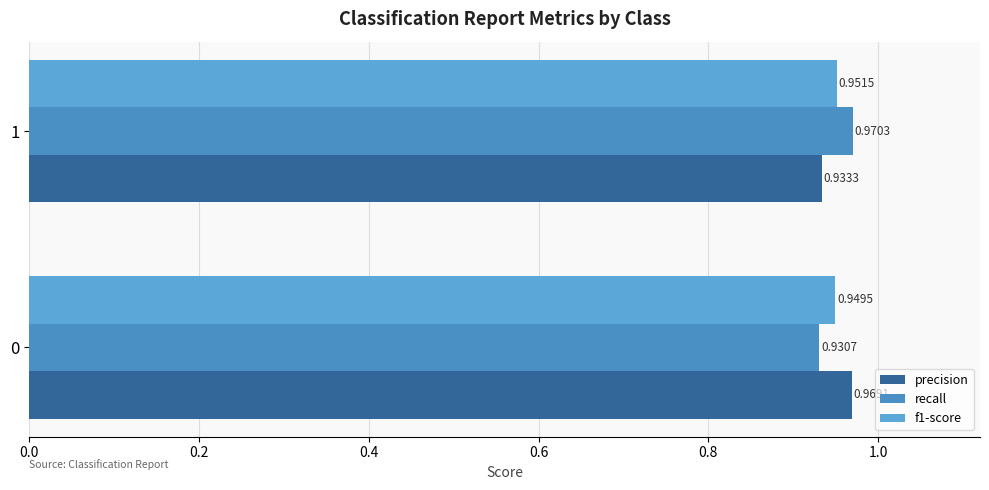

At which category does the chart reach its minimum across all series?

0